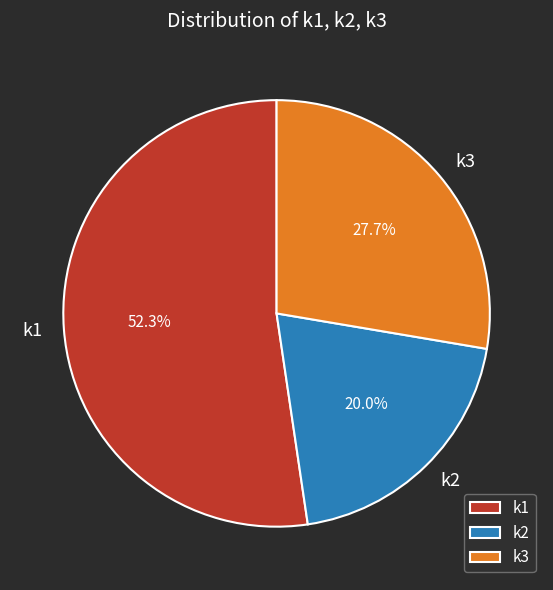

What is the ratio of the value at k3 to the value at k2?

1.4